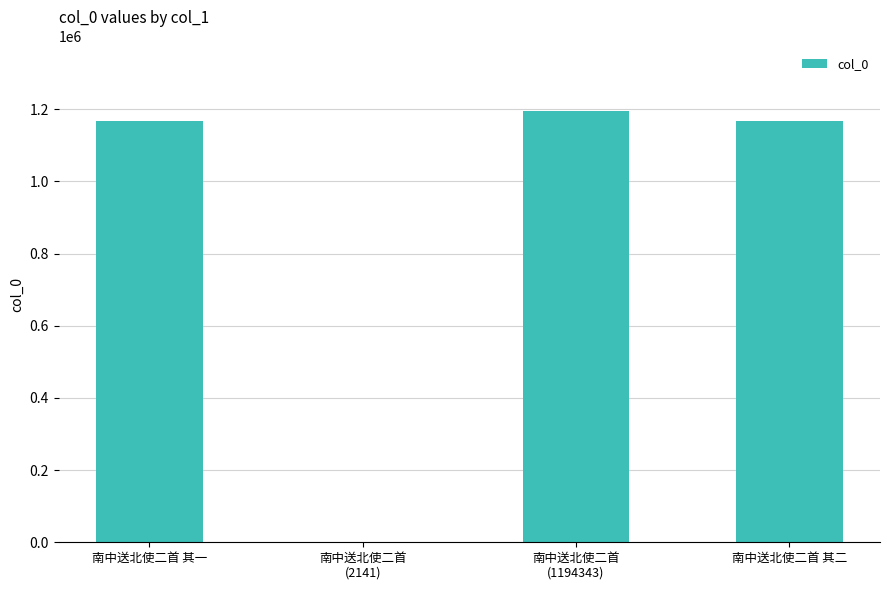

Are the bars horizontal?

No